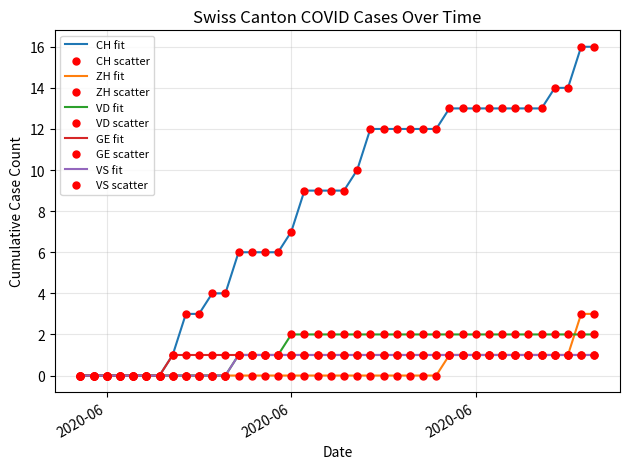

Which series has the largest range (max minus min)?

CH fit